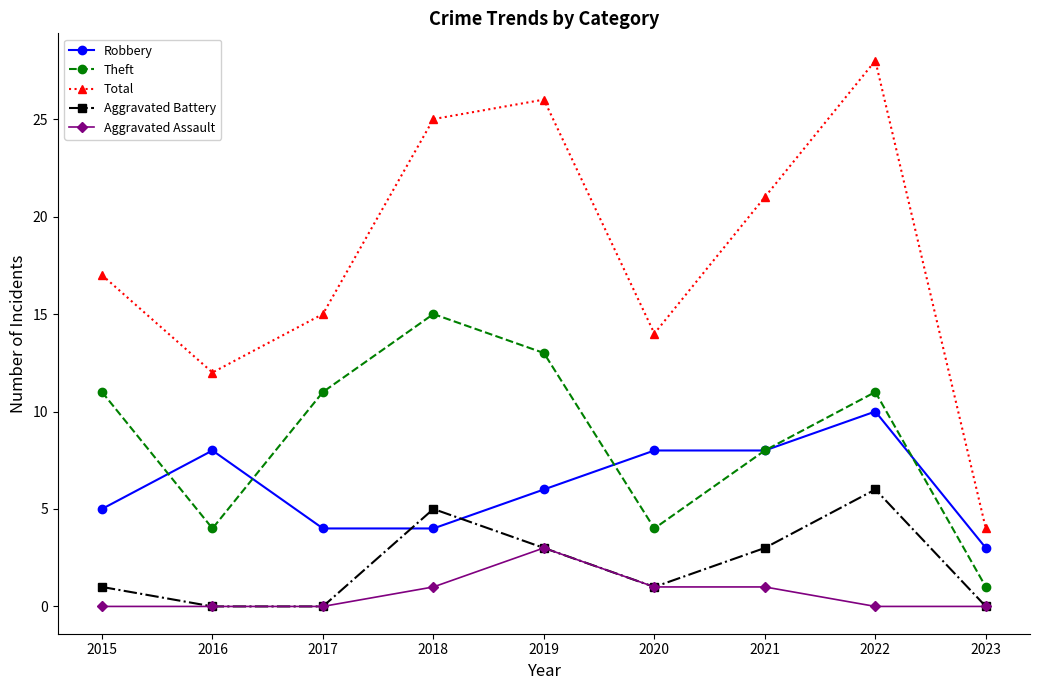

Is this an area chart (filled region under the line)?

No